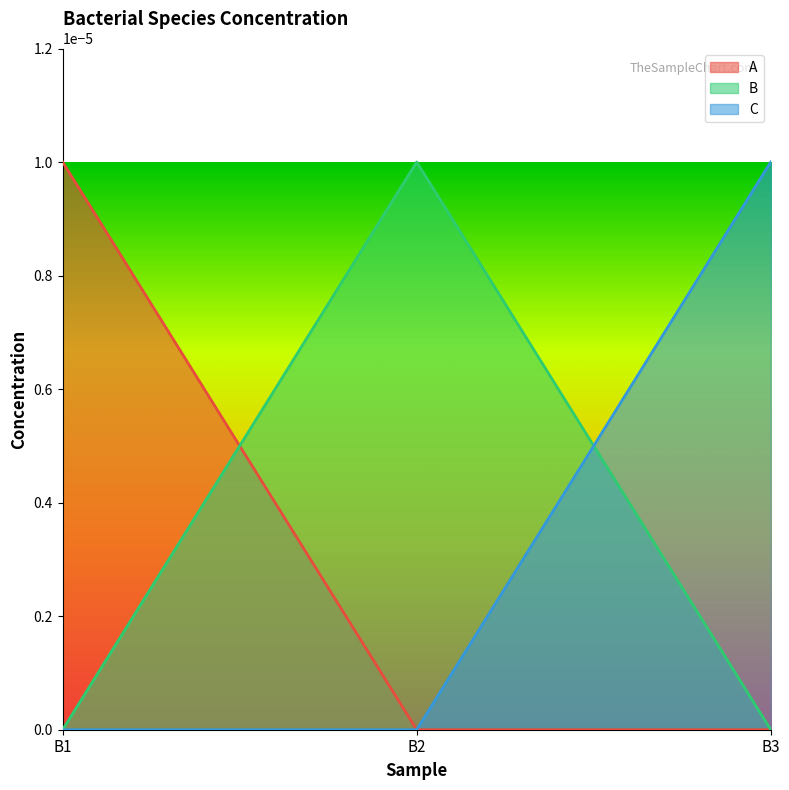

True or false: C has a value of -0.0 at B1.

False